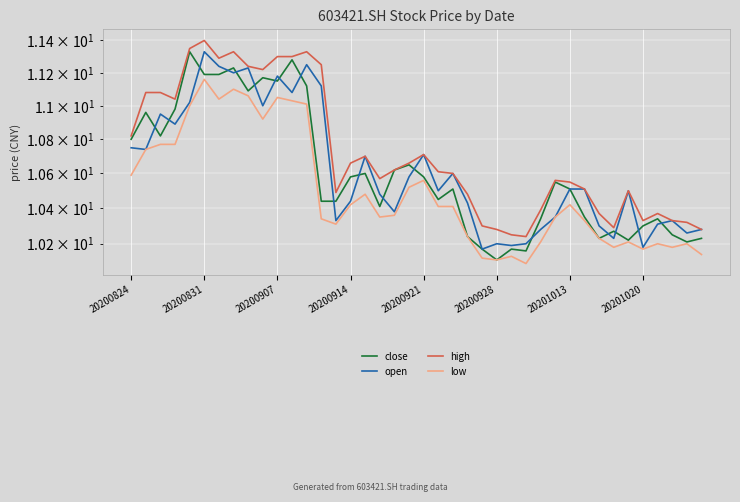

Where is low nearest to the value 10?

27